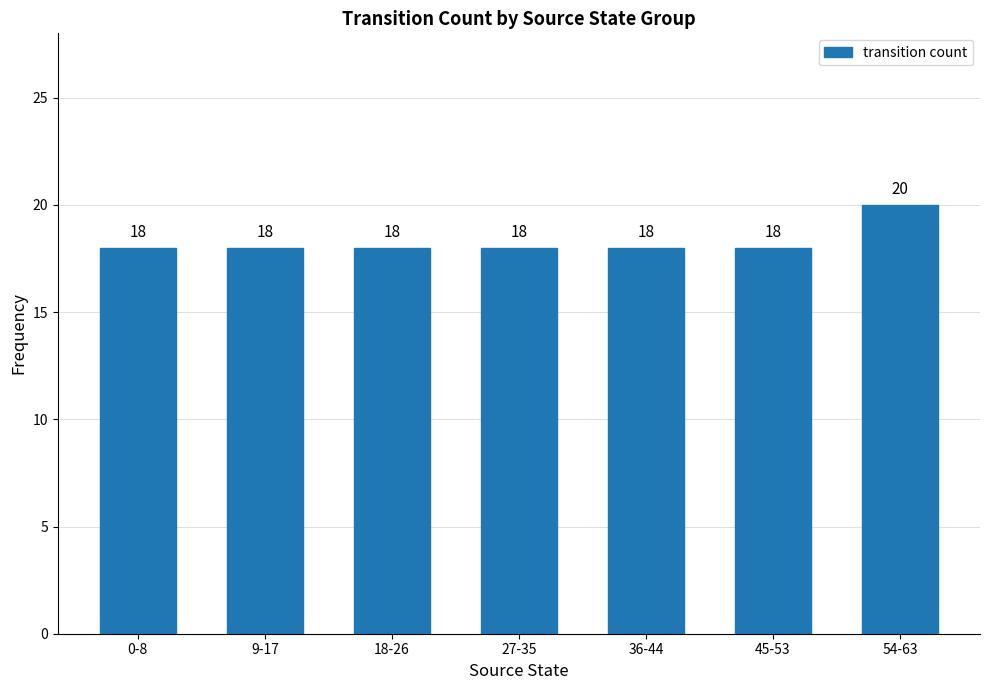

True or false: the data shows 18 at 0-8.

True